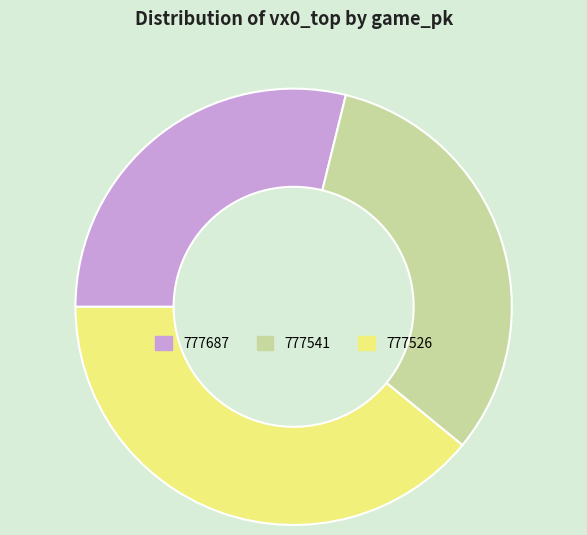

Do 777541 and 777526 together represent more than half of the pie?

Yes